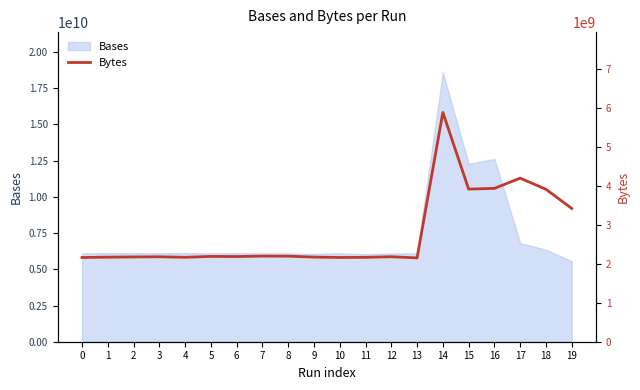

What is the sum of the values at 12 and 5?

4375163735